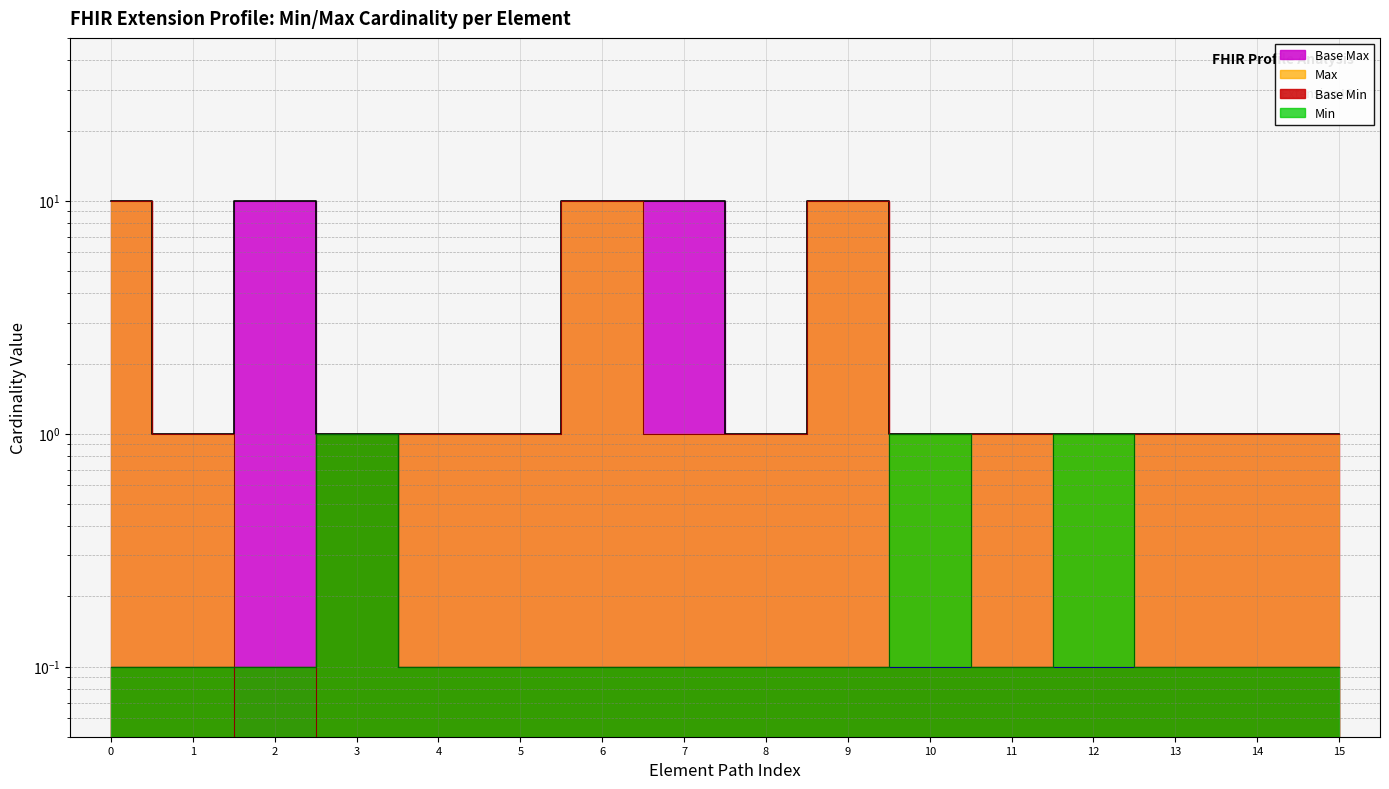

Which series has the largest total across all categories?

Base Max